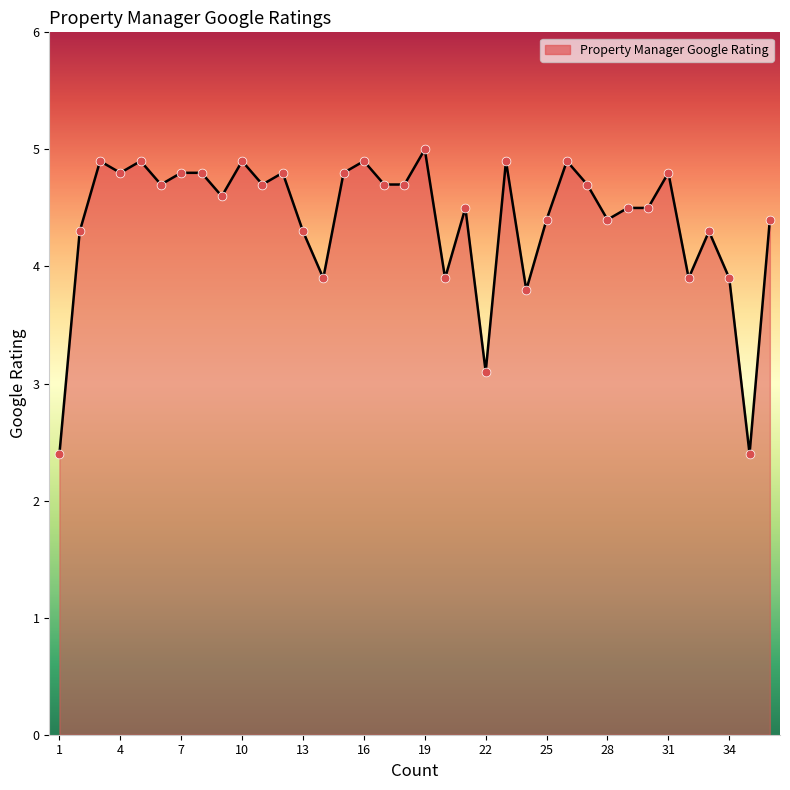

What is the smallest value displayed?

2.4